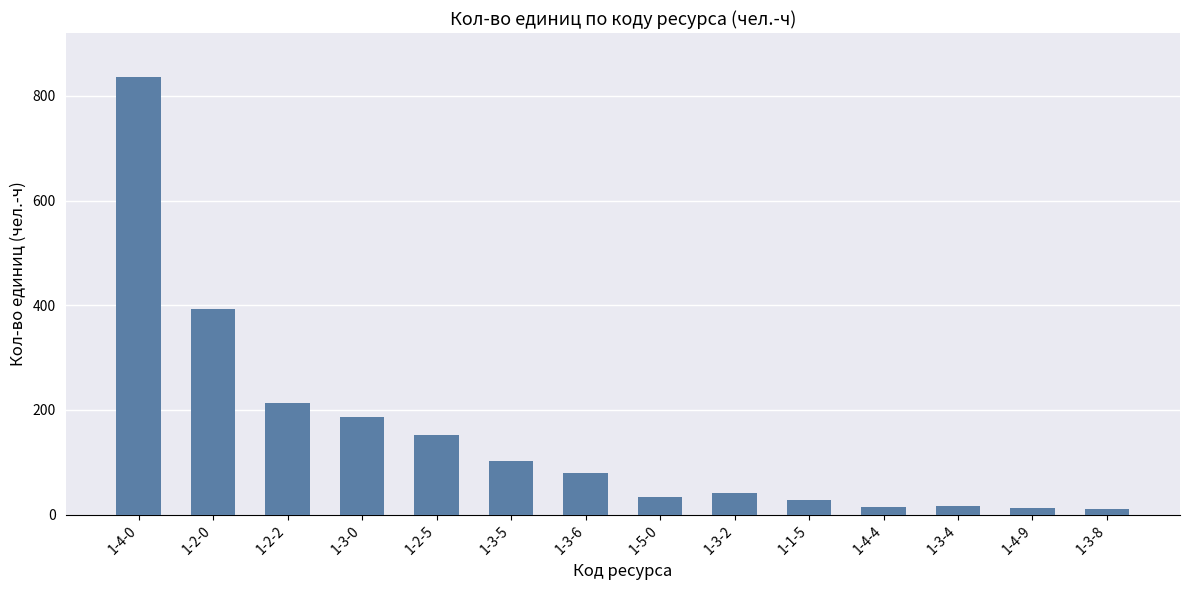

What is the sum of all values?

2119.0